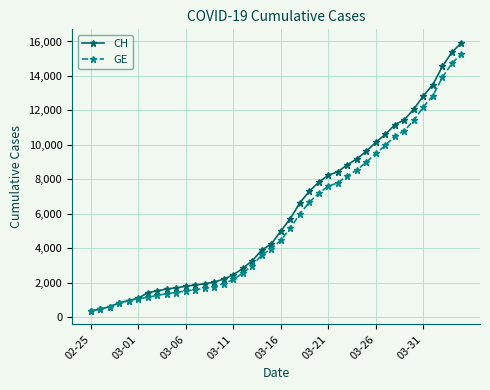

What is the difference between the second highest and minimum values in the CH series?

15000